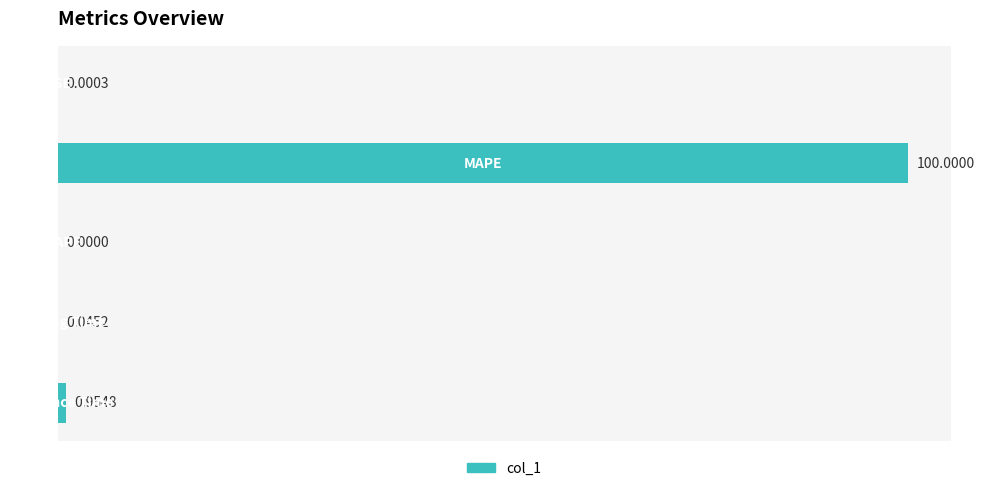

What is the sum of all values?

101.0